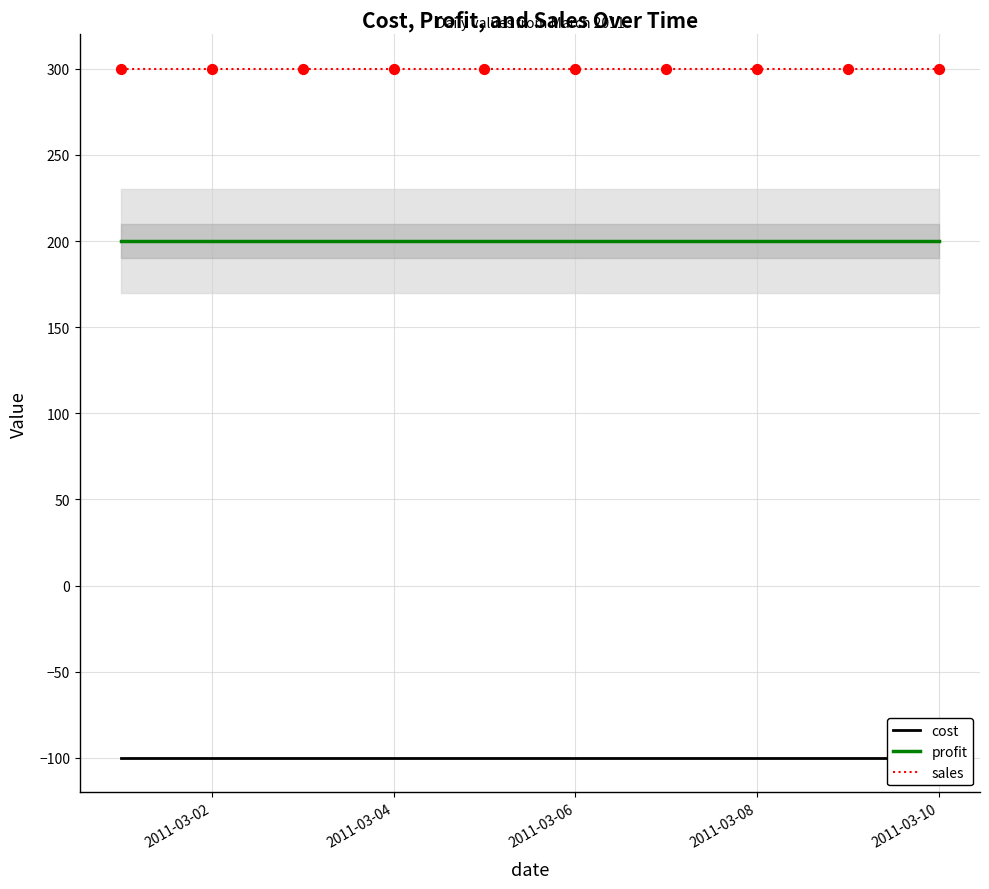

True or false: profit has a value of 200 at 2011-03-10.

True